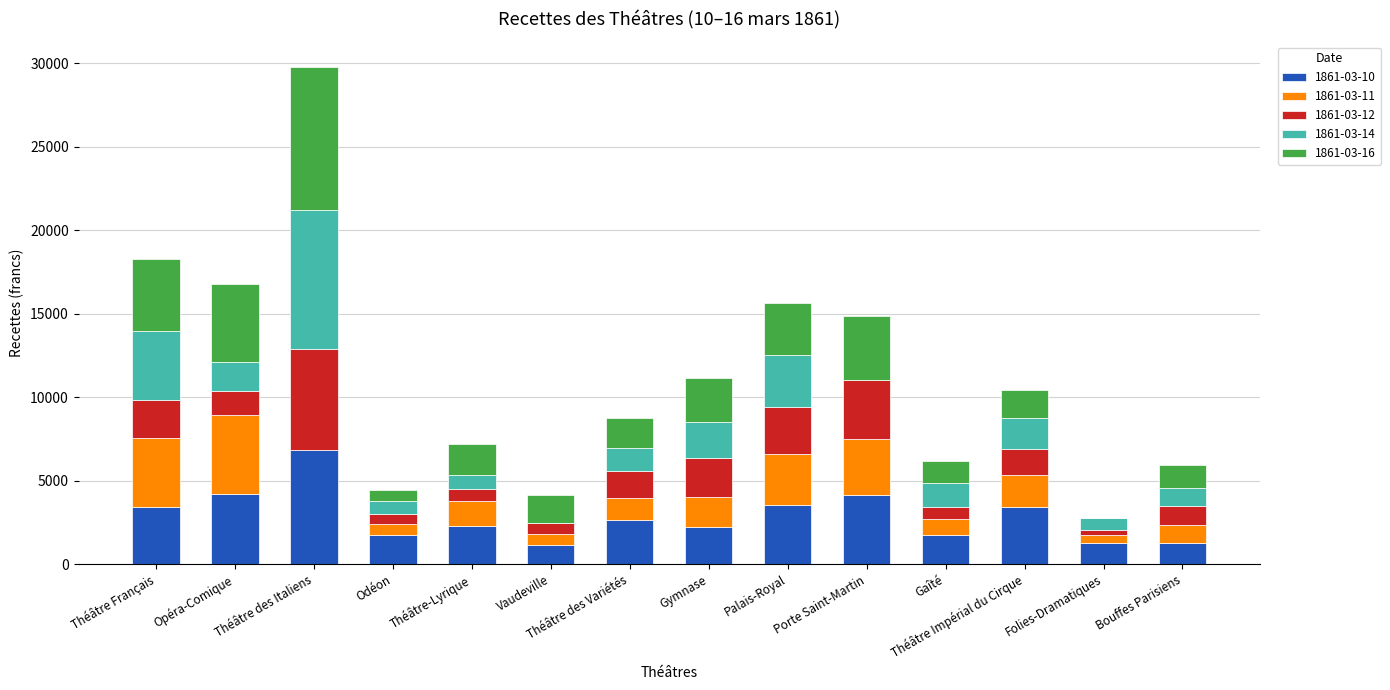

Are the bars grouped side by side (vs. stacked)?

No